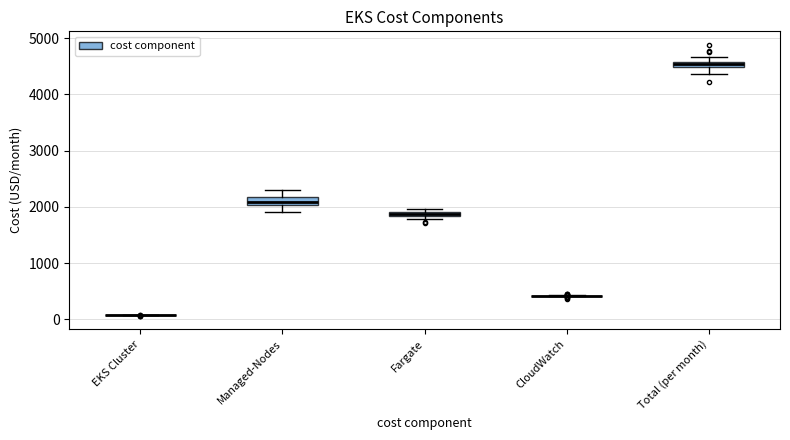

Where is the upper edge of the box for Total (per month) on the y-axis? The values are not printed on the chart, so give them approximately, as read against the axis.

4600